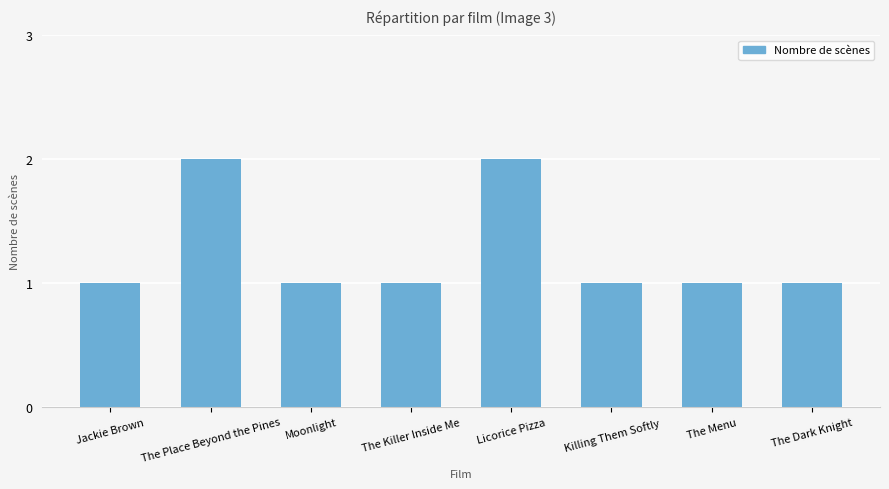

What is the smallest value displayed?

1